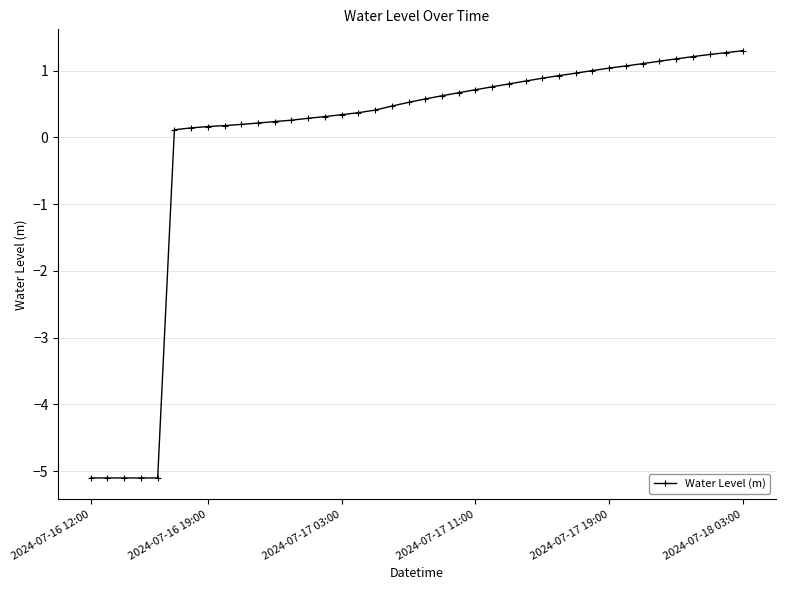

What is the difference between the second highest and minimum values?

6.4